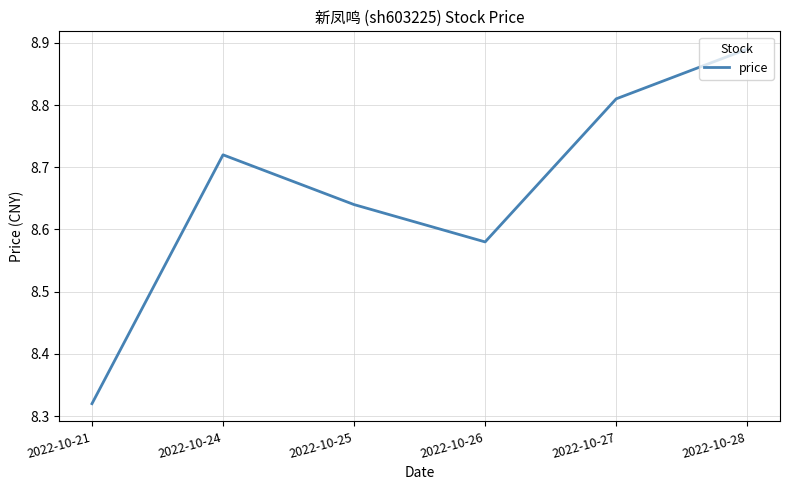

Which category has the highest value across all series?

2022-10-28